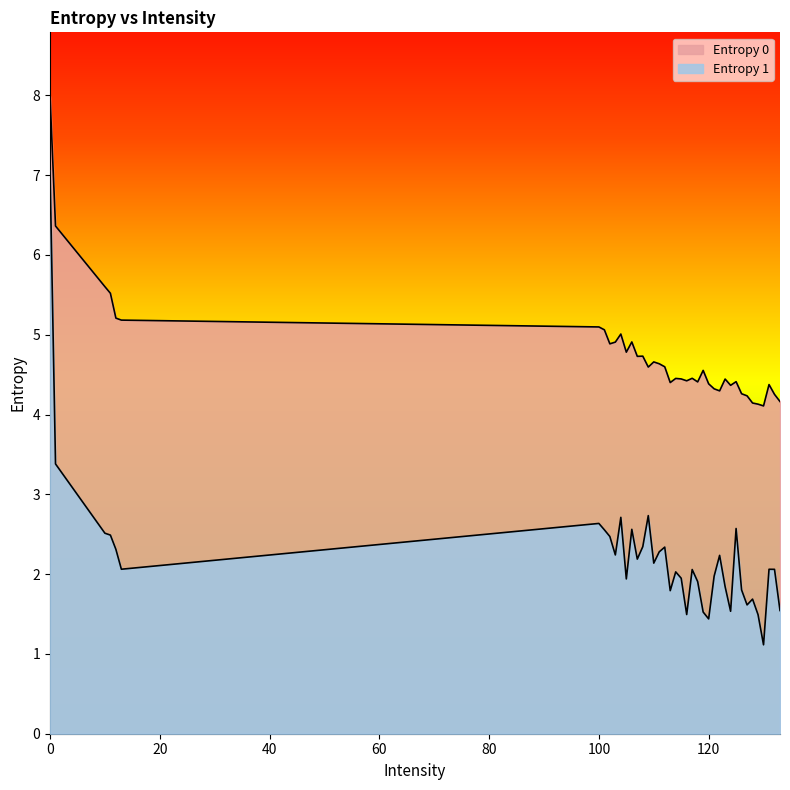

Between 103 and 130, which series saw the biggest shift?

Entropy 1